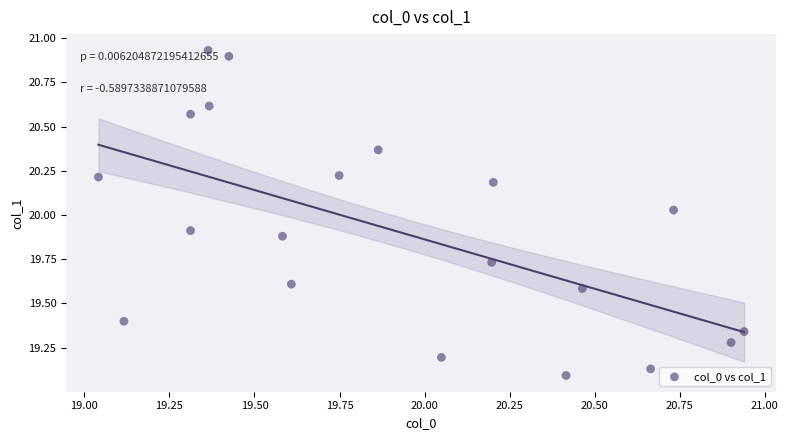

What is the range of X values (max minus min)?

1.9